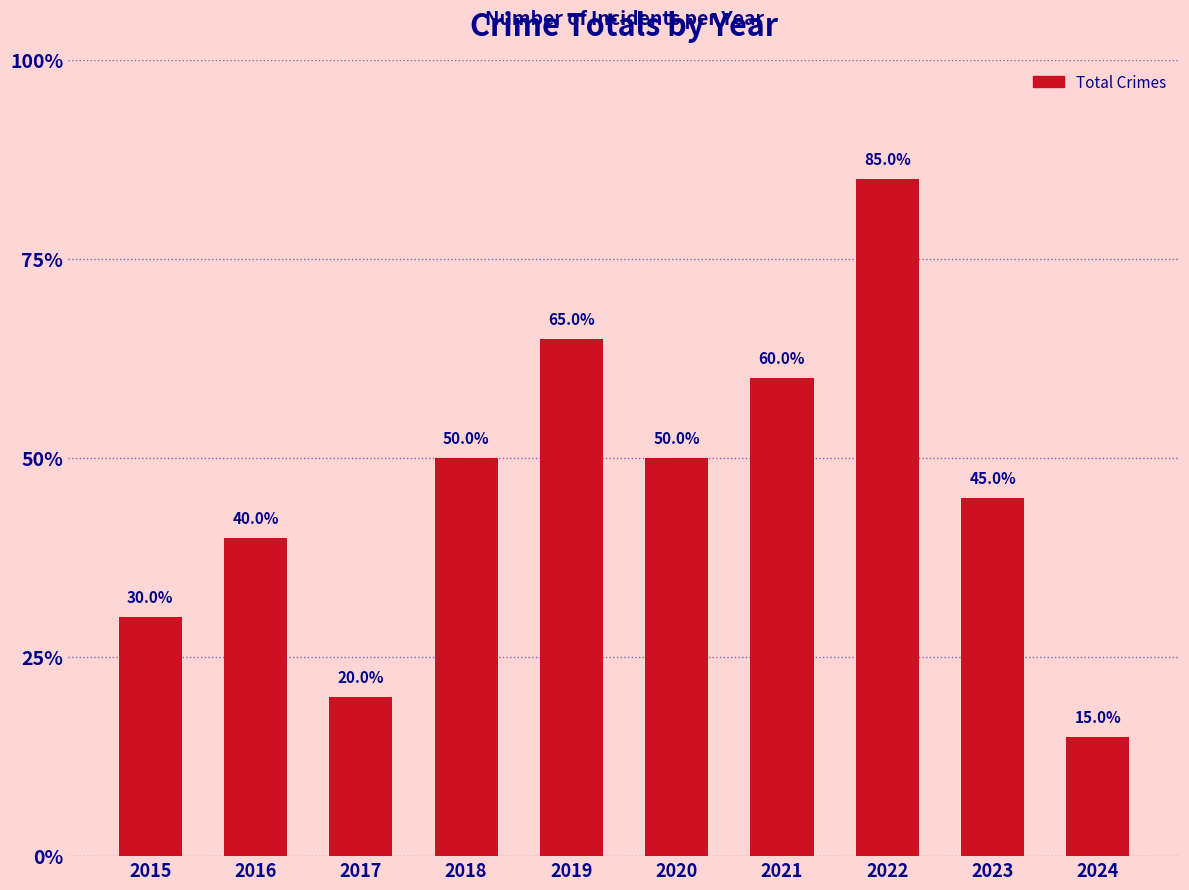

Are the bars horizontal?

No